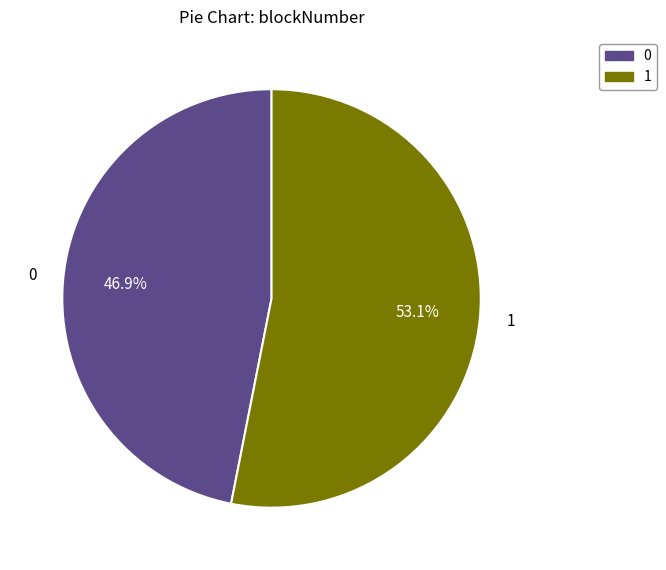

Which slice is the largest?

1